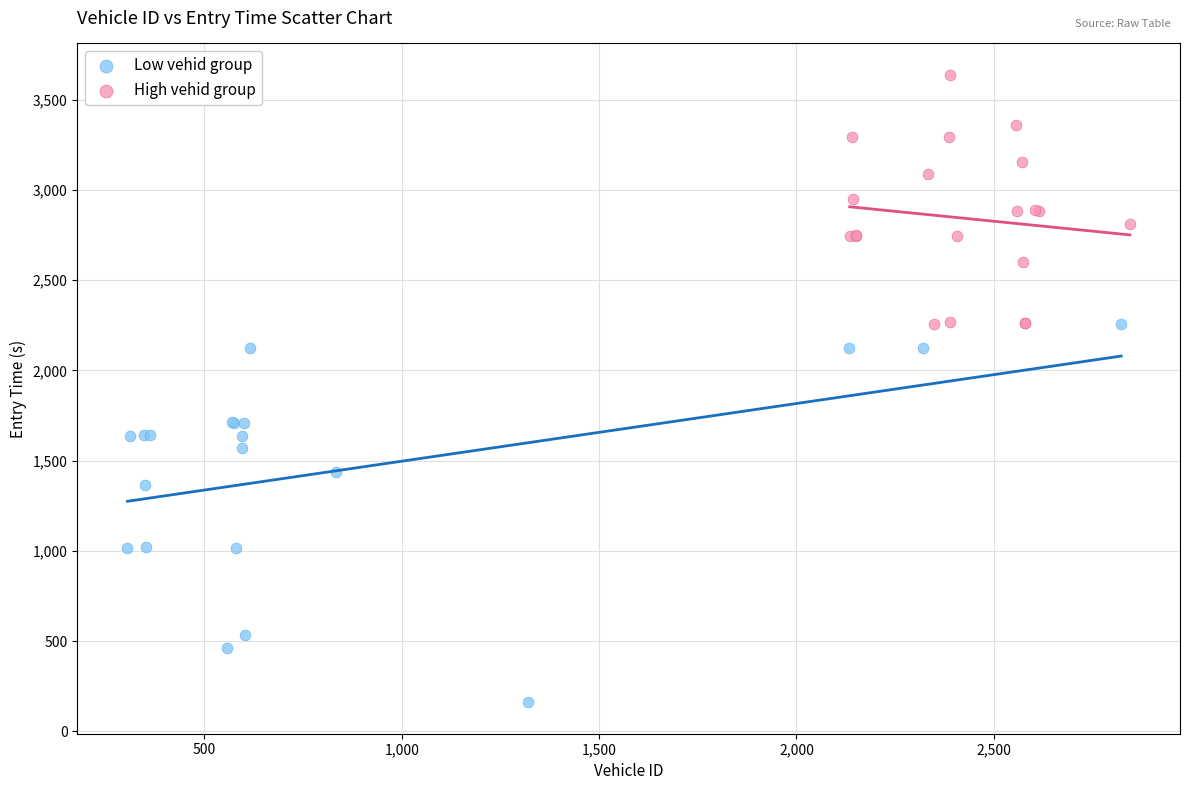

Which series reaches the minimum Y coordinate?

Low vehid group